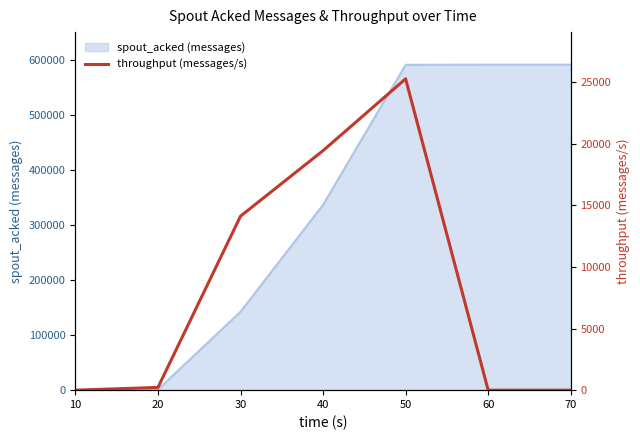

Reading left to right, list all the values displayed in this chart.

0	222	14131	19453	25287	0	0